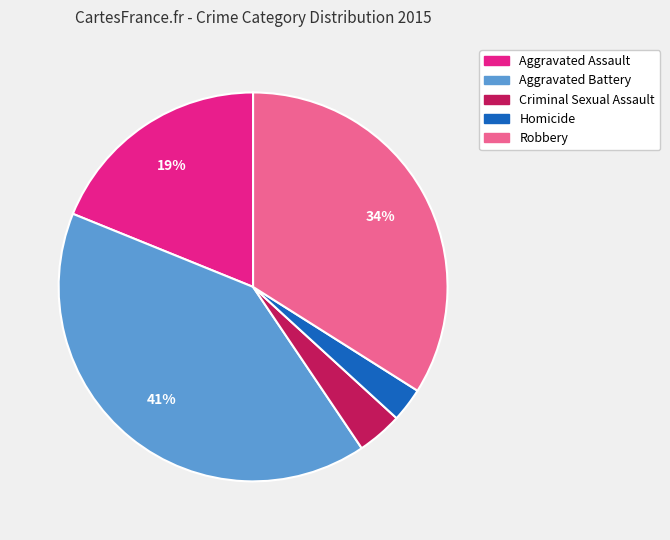

Which slice is the largest?

Aggravated Battery